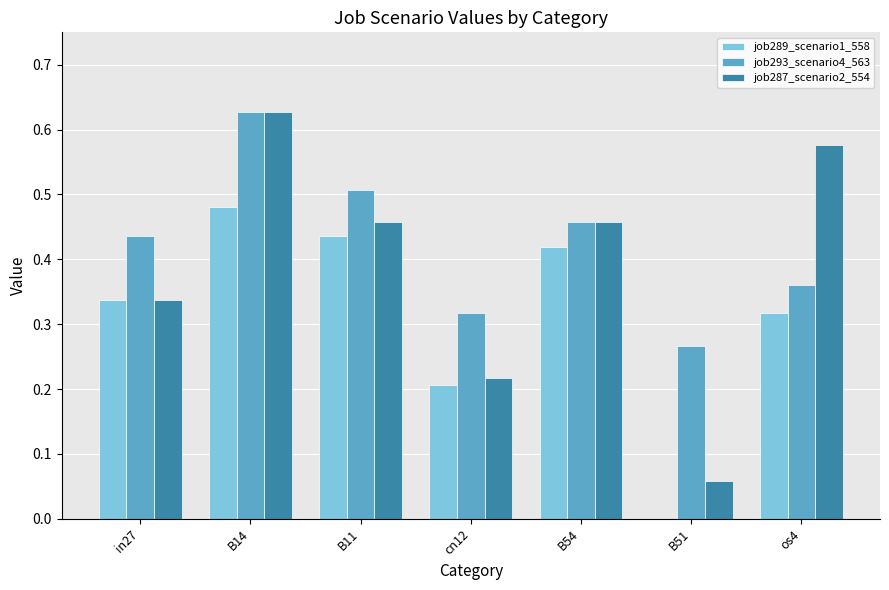

At which label does job289_scenario1_558 reach its peak?

B14